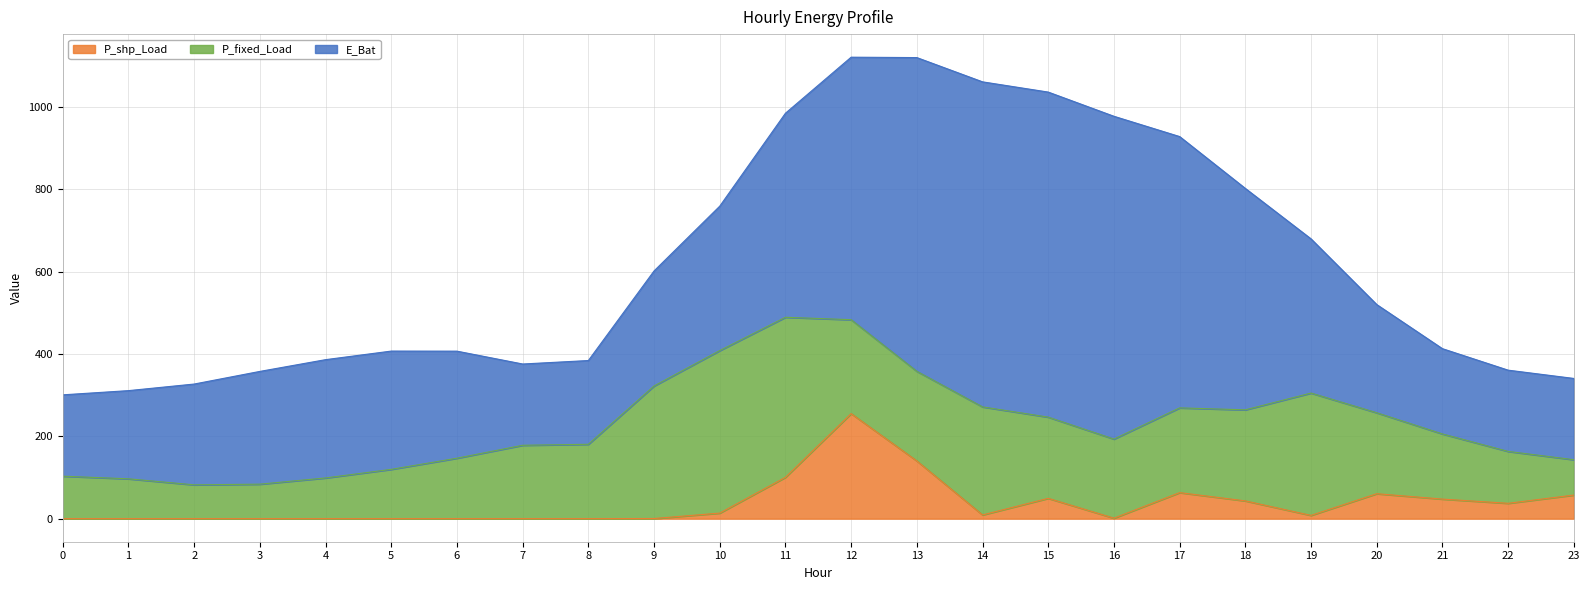

What is the lowest value of the E_Bat series?

197.3